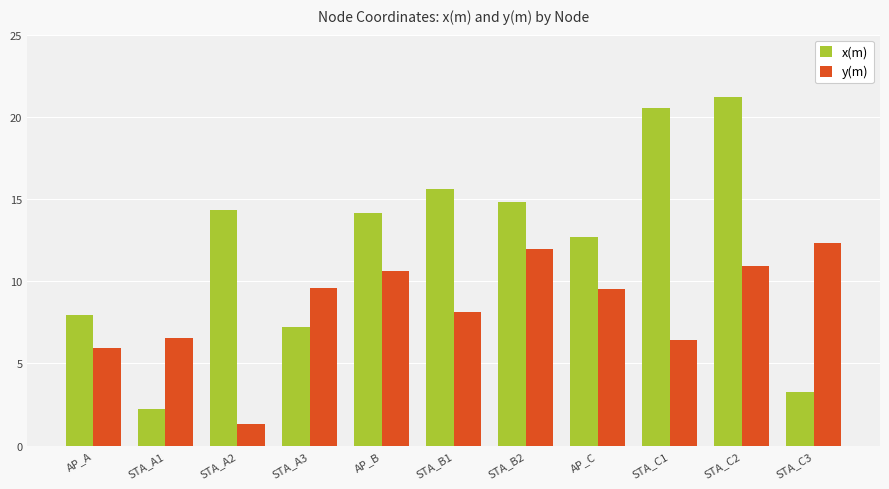

Which series changed the most between STA_A3 and STA_B2?

x(m)